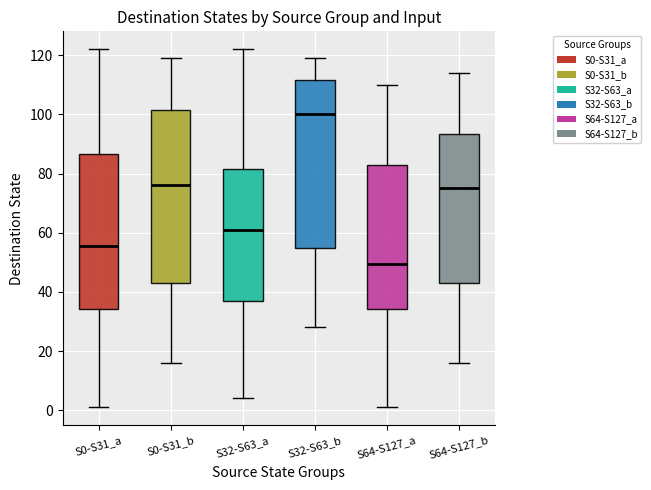

Reading left to right, read every box against the y-axis: the position of its median line, the range the box covers, and the ends of its whiskers. The values are not printed on the chart, so give them approximately, as read against the axis.

S0-S31_a: median 56, box 34 to 86, whiskers 2 to 122
S0-S31_b: median 76, box 44 to 102, whiskers 16 to 120
S32-S63_a: median 62, box 38 to 82, whiskers 4 to 122
S32-S63_b: median 100, box 56 to 112, whiskers 28 to 120
S64-S127_a: median 50, box 34 to 84, whiskers 2 to 110
S64-S127_b: median 76, box 44 to 94, whiskers 16 to 114